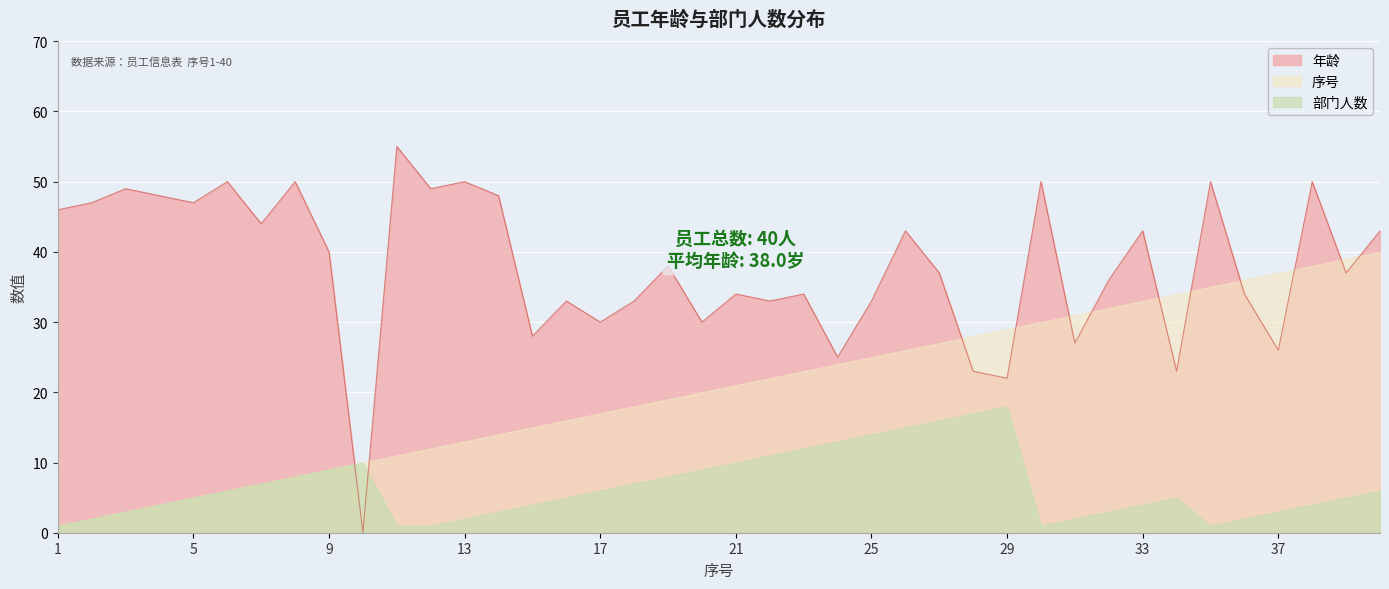

Does the chart display data point markers on the line(s)?

No